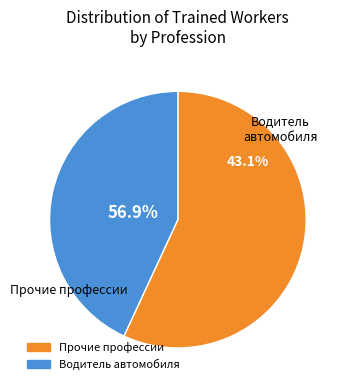

What is the largest slice in the pie chart?

Водитель автомобиля